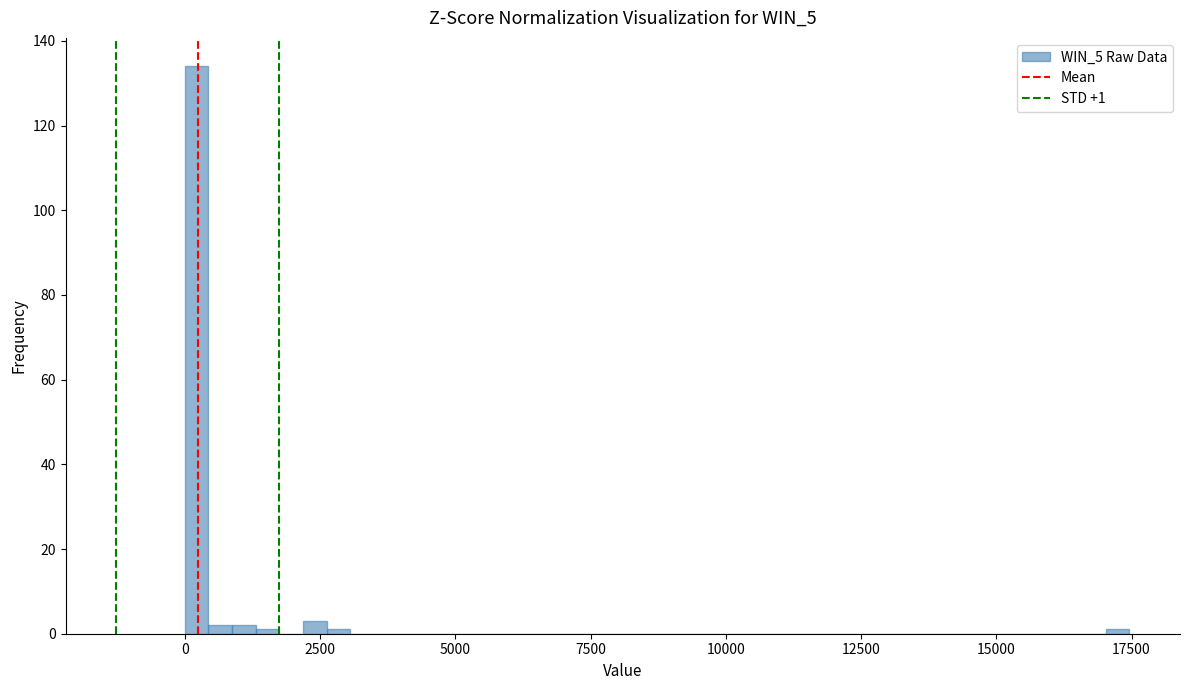

Read against the x-axis, roughly where is the centre of the tallest bar?

0